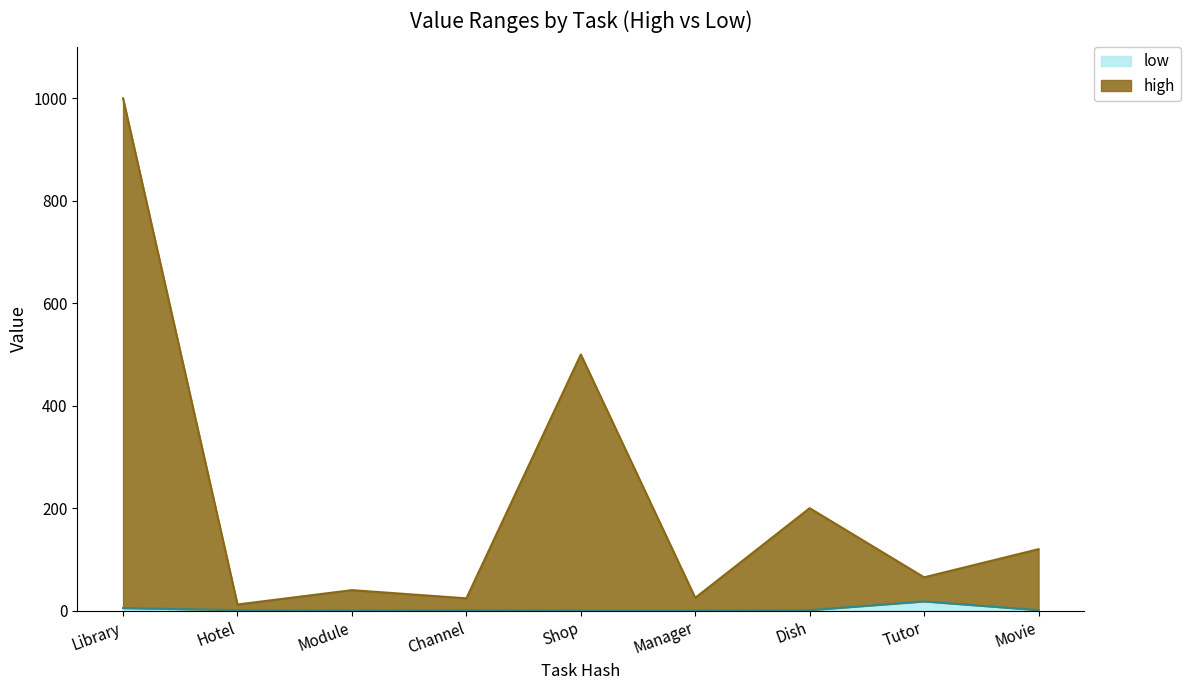

True or false: high and low cross at least once.

False